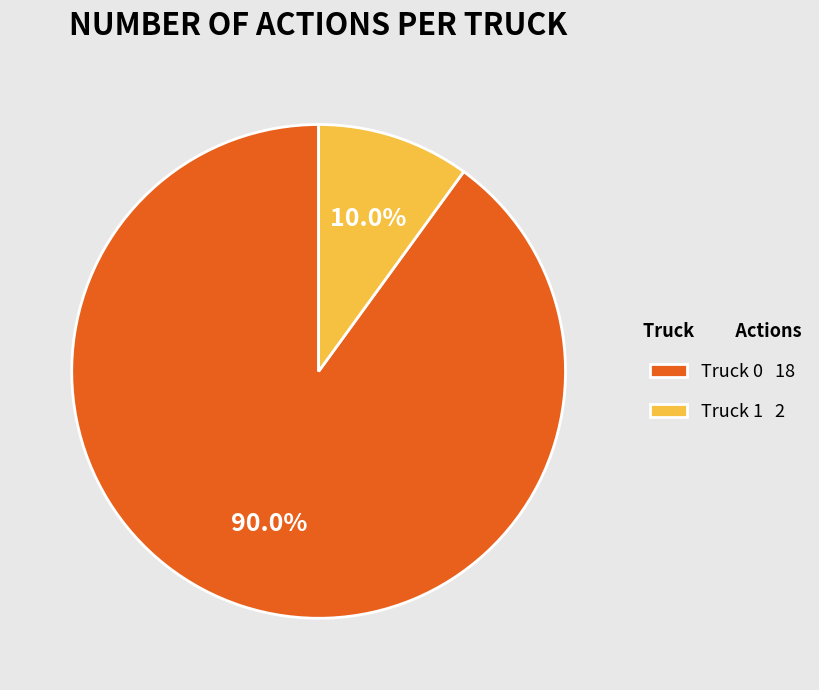

Which slice represents more than half of the pie?

Truck 0